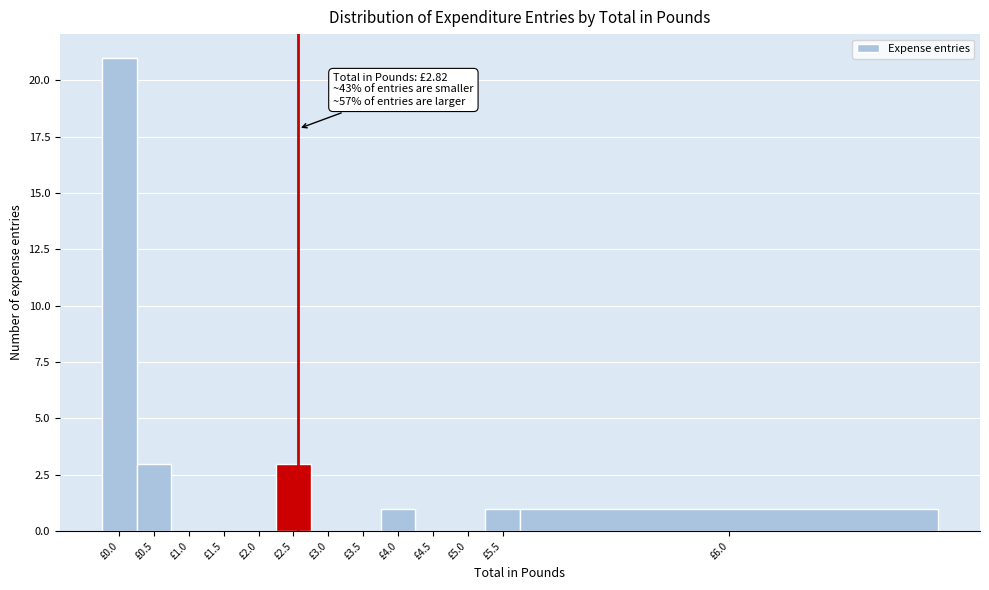

Reading left to right, extract all data points from this chart.

£0.0=21	£0.5=3	£1.0=0	£1.5=0	£2.0=0	£2.5=3	£3.0=0	£3.5=0	£4.0=1	£4.5=0	£5.0=0	£5.5=1	£6.0=1